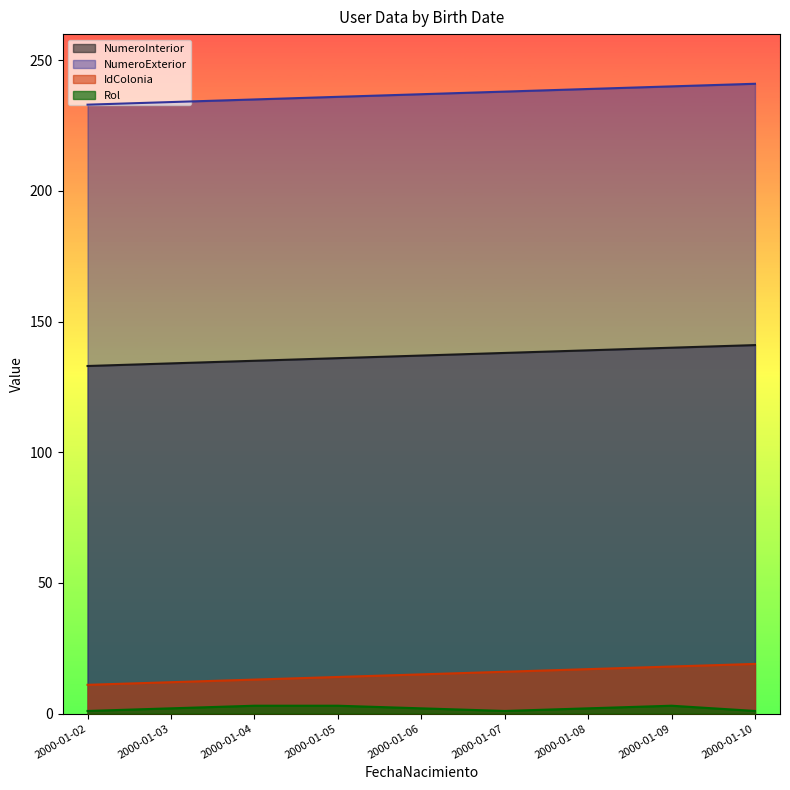

What is the total value across all series at 2000-01-10?

402